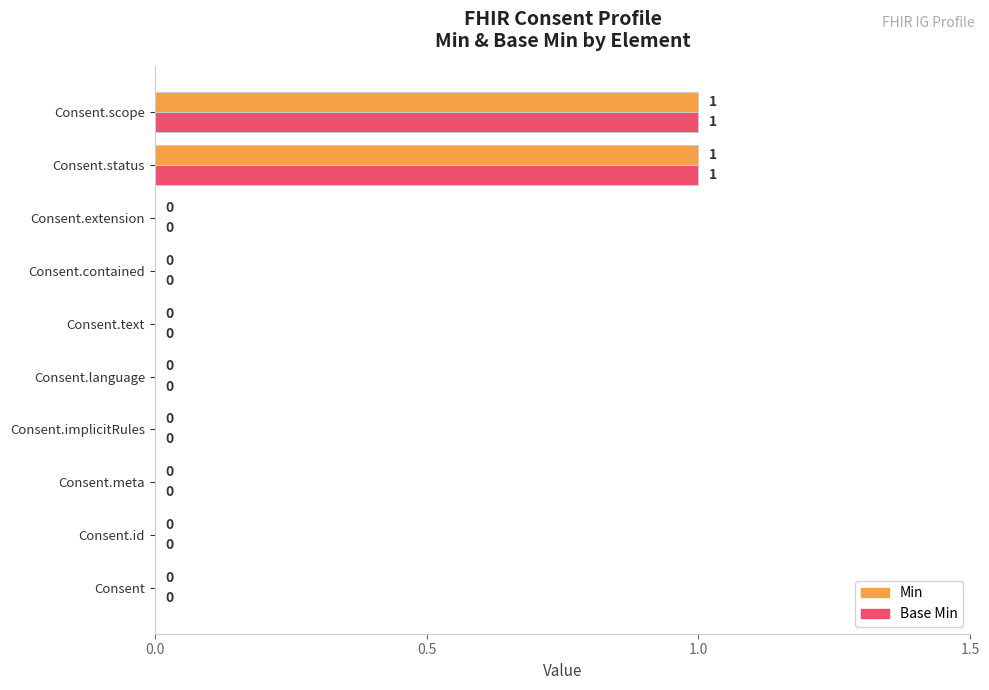

How many Min values are between 0 and 1?

10